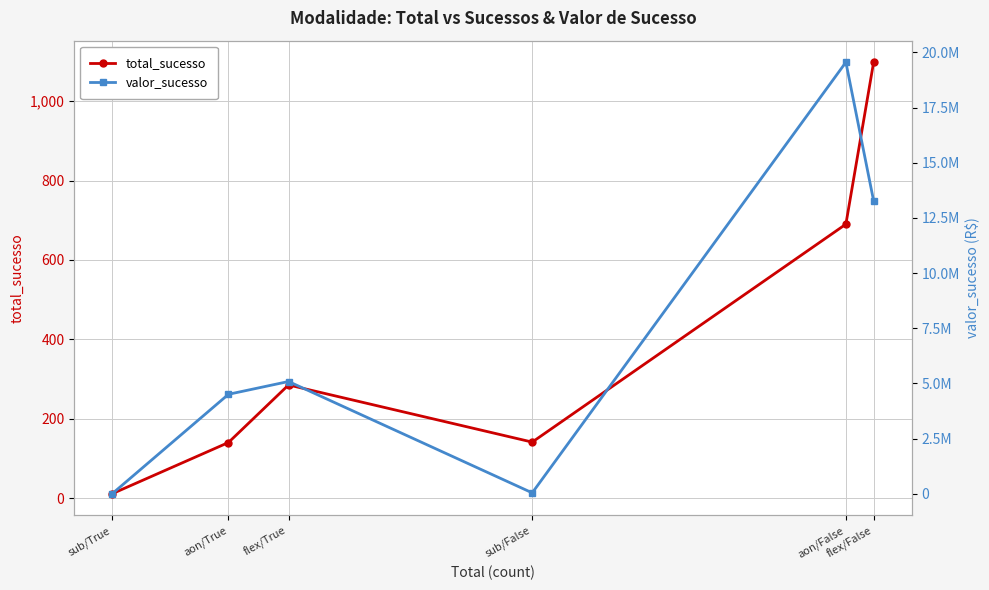

At which category does the chart reach its peak across all series?

aon/False